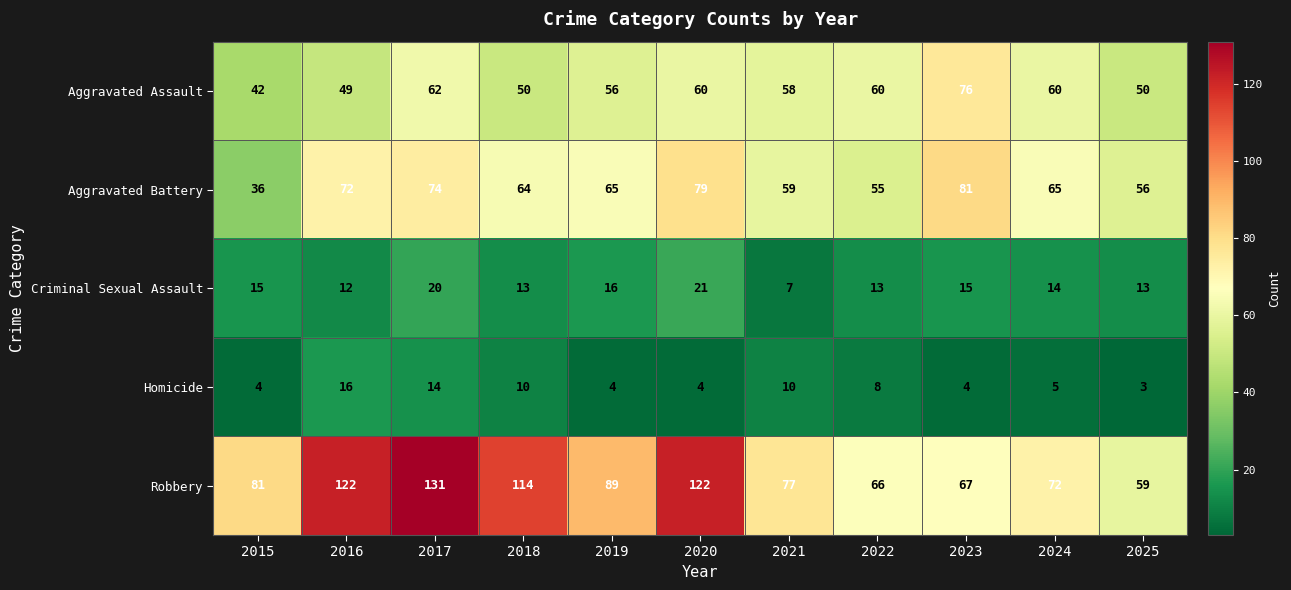

What is the greatest value displayed?

131